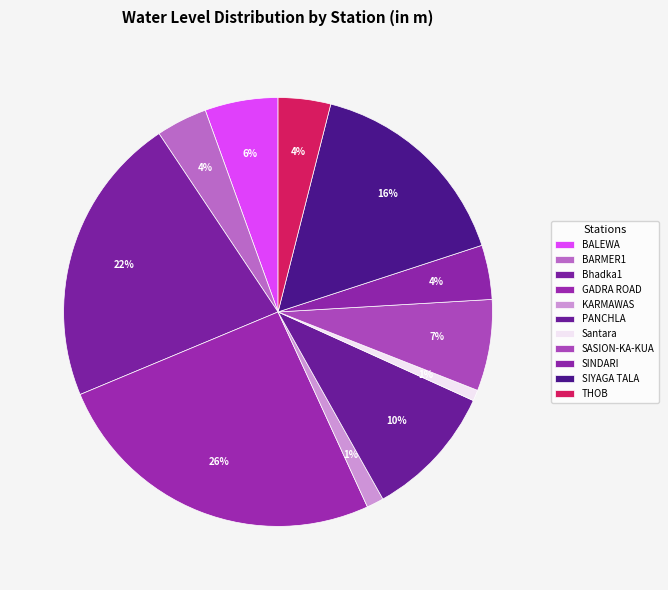

Which slice is the smallest?

Santara